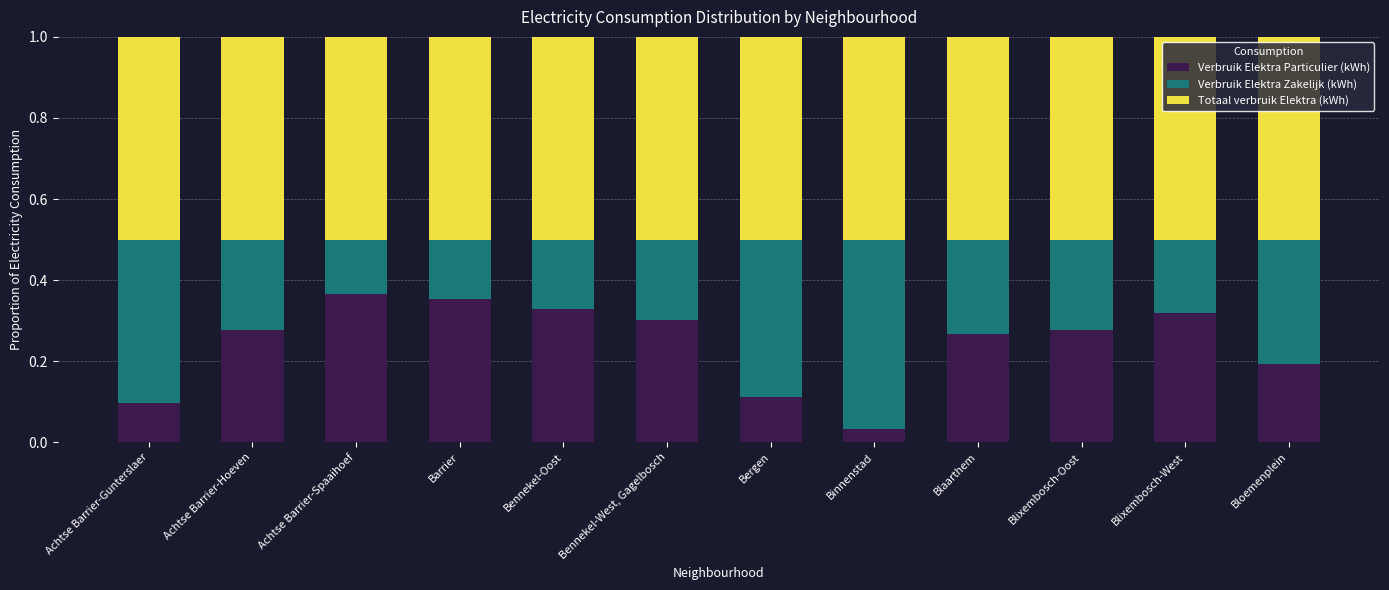

True or false: Verbruik Elektra Particulier (kWh) has a value of 0.3 at Blixembosch-West.

True